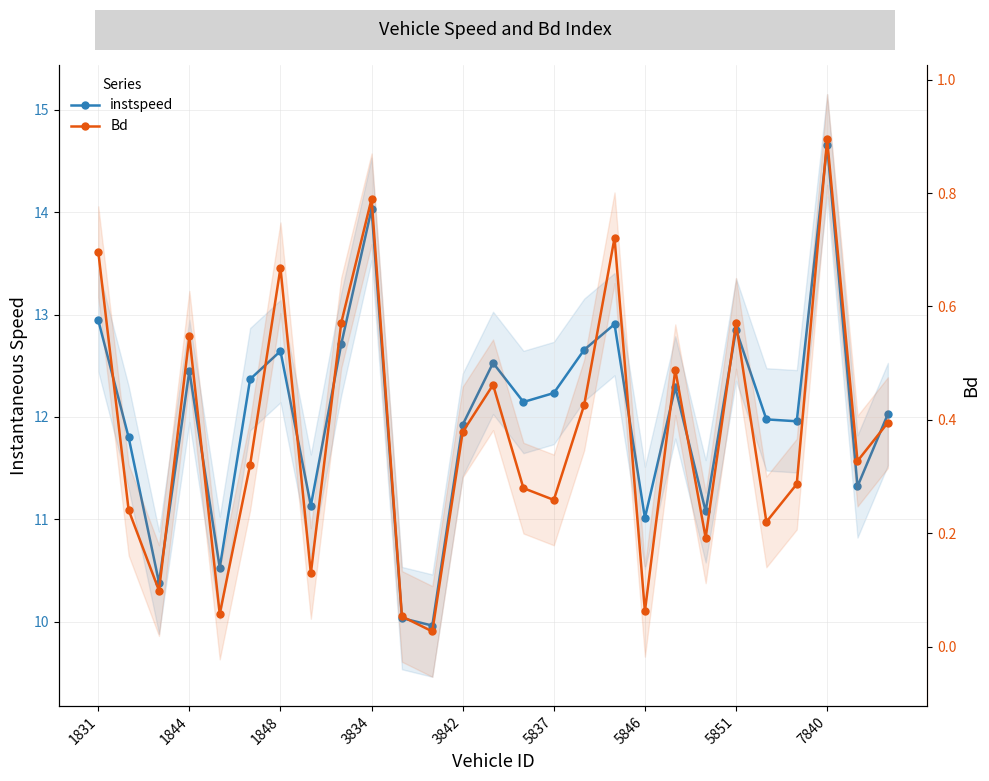

True or false: instspeed has more than 0 points higher than both neighbors.

True